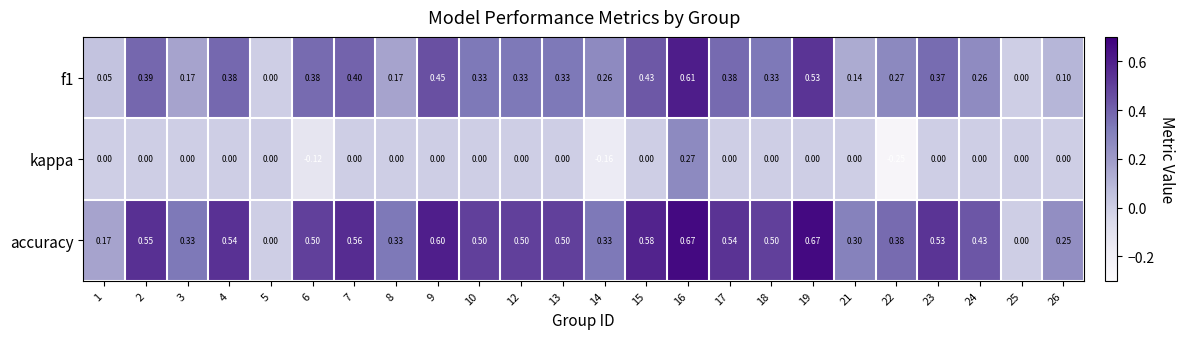

Which series has the widest spread of values?

accuracy